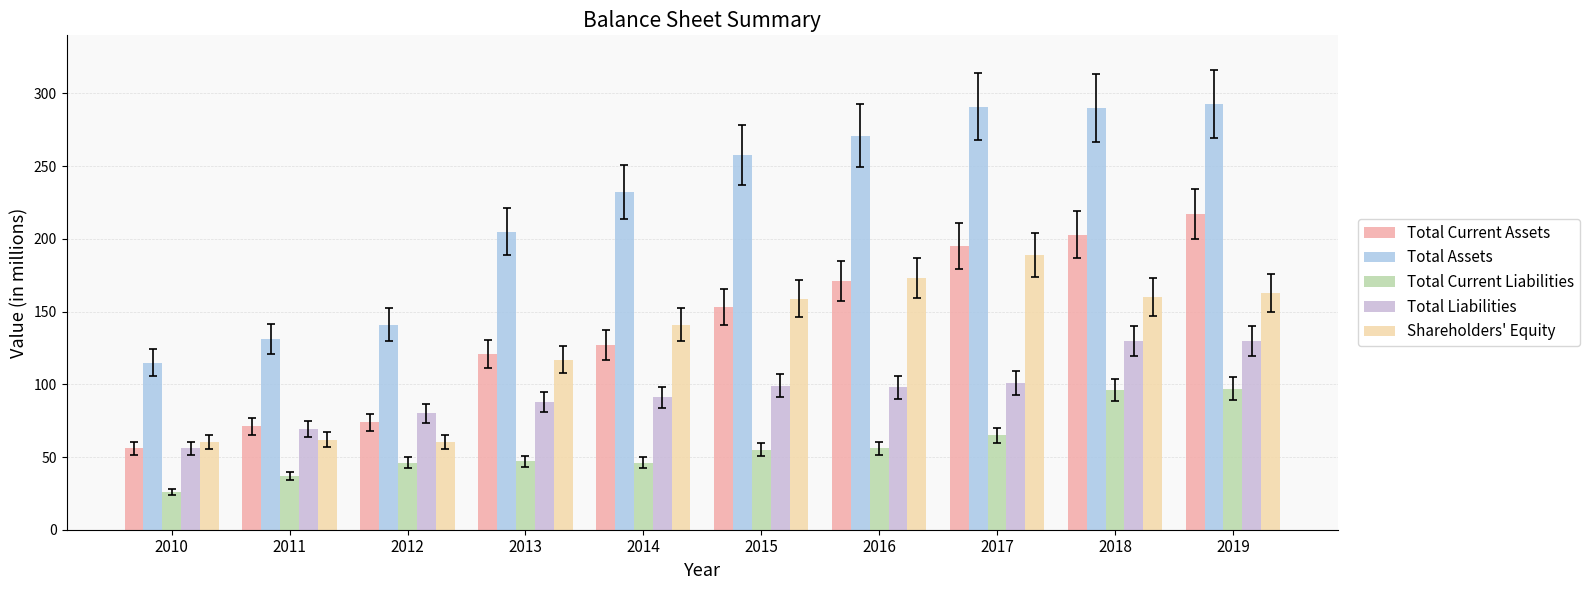

Reading right to left, transcribe all the data shown in this chart.

Total Current Assets: 217	203	195	171	153	127	121	74	71	56
Total Assets: 293	290	291	271	258	232	205	141	131	115
Total Current Liabilities: 97	96	65	56	55	46	47	46	37	26
Total Liabilities: 130	130	101	98	99	91	88	80	69	56
Shareholders' Equity: 163	160	189	173	159	141	117	60	62	60